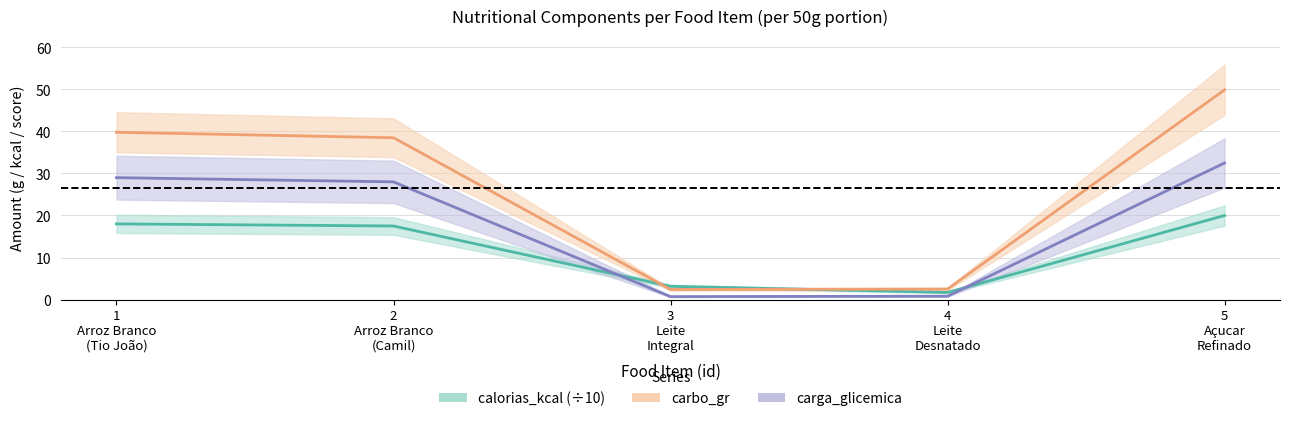

Between 4
Leite
Desnatado and 1
Arroz Branco
(Tio João), which is larger?

1
Arroz Branco
(Tio João)